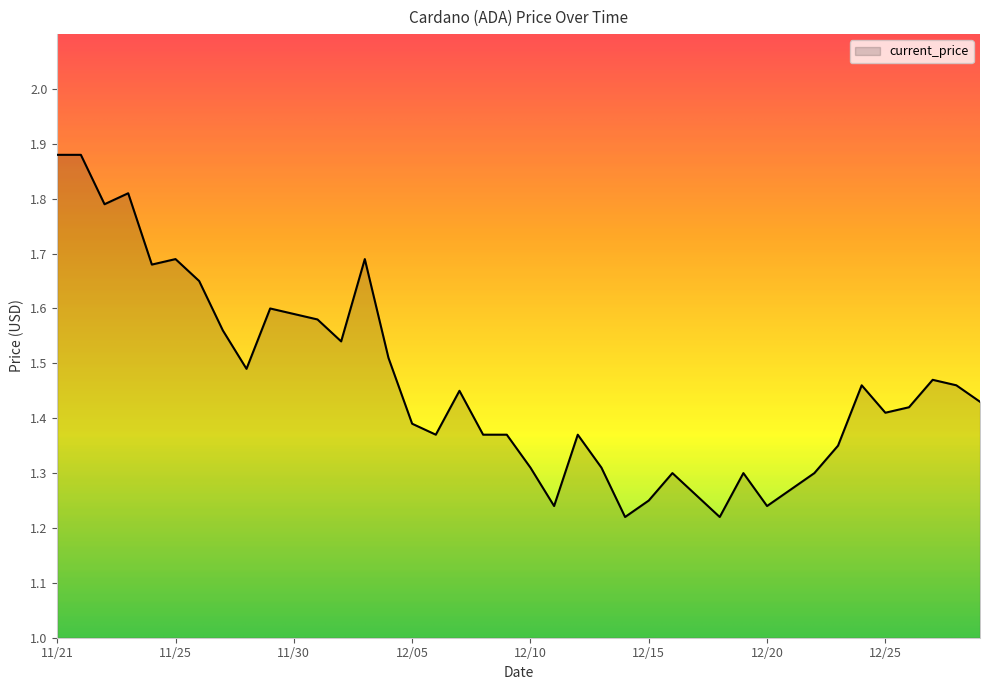

How many lines are shown in the chart?

1